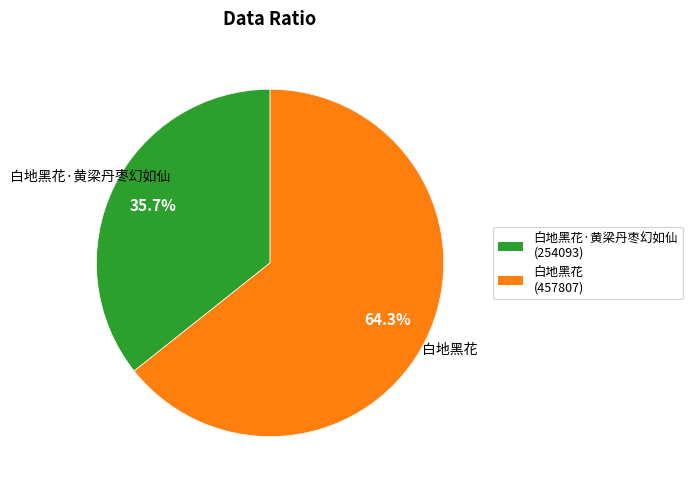

Does any single category account for the majority?

Yes